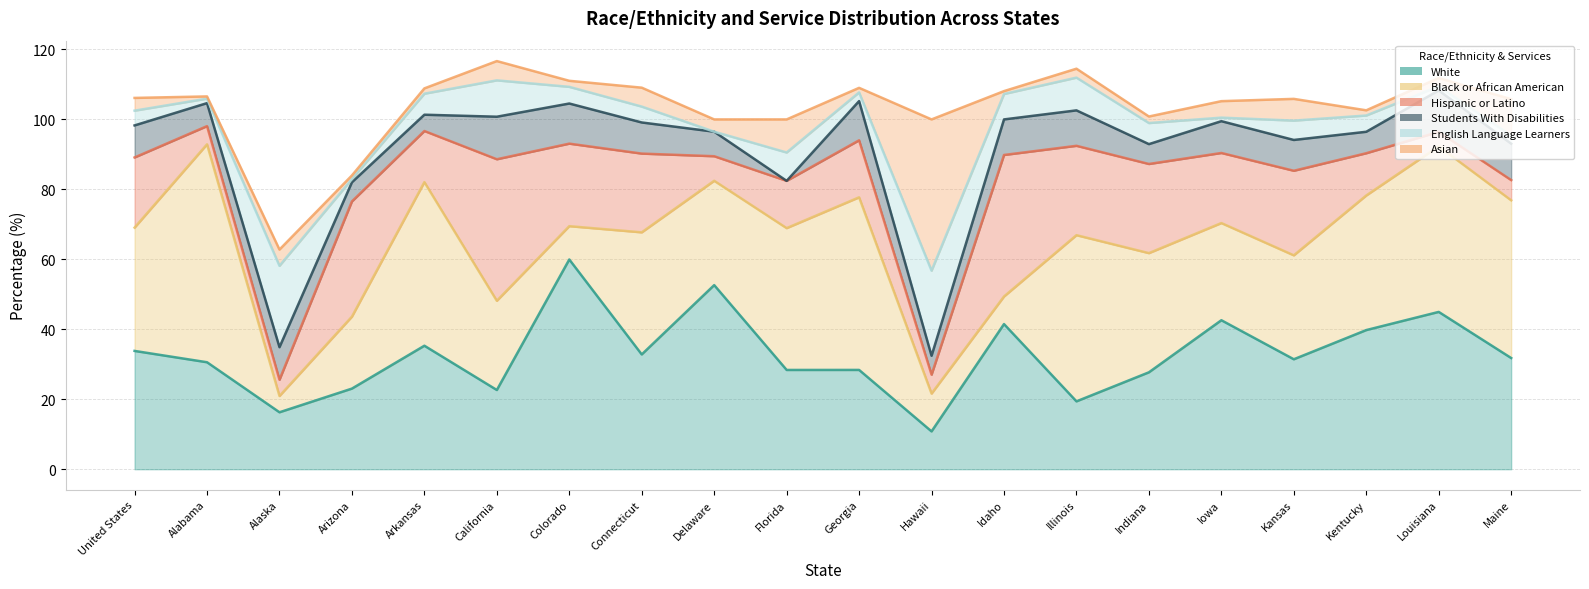

How many series are shown in this chart?

6